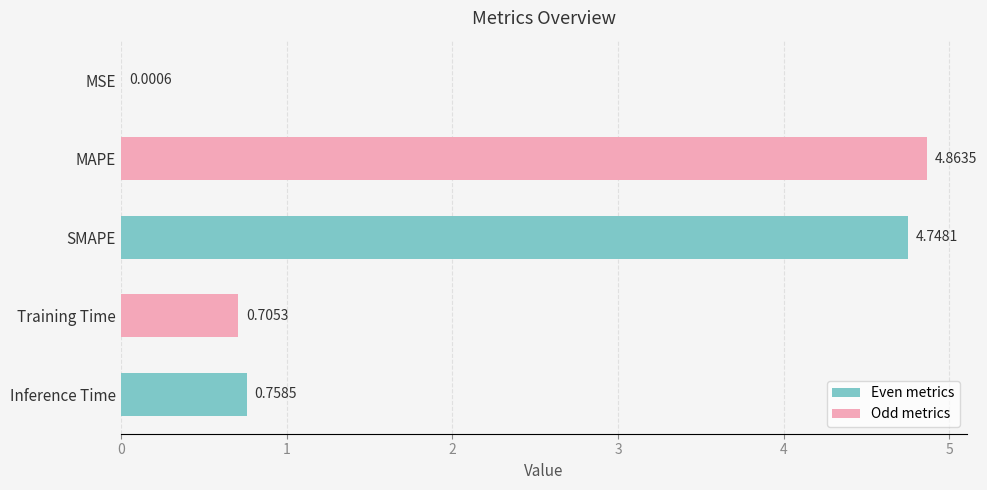

What is the change in value from SMAPE to Training Time?

-4.0